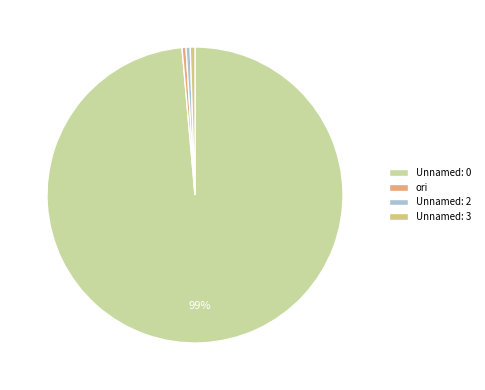

Approximately how many times larger is the value at Unnamed: 0 compared to ori?

226.2